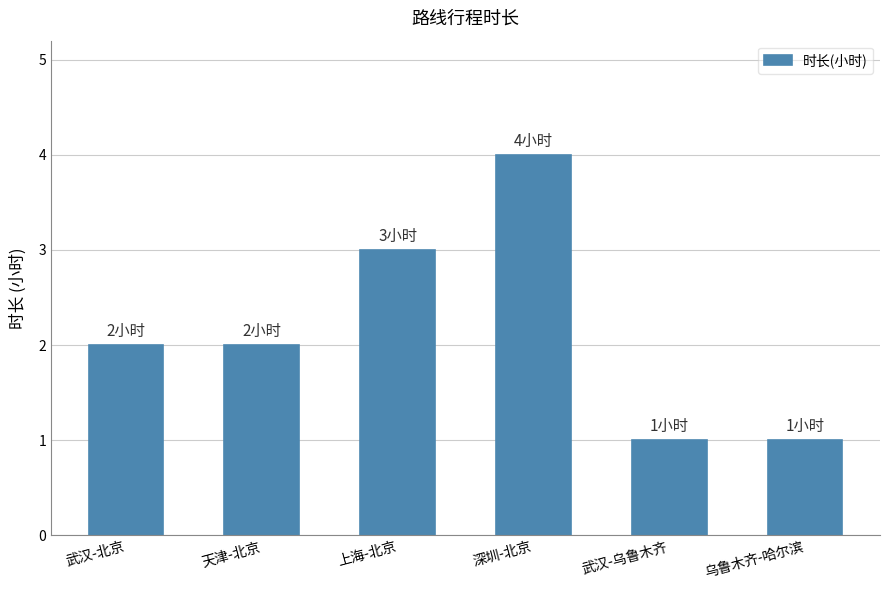

What position from the right is 天津-北京?

5